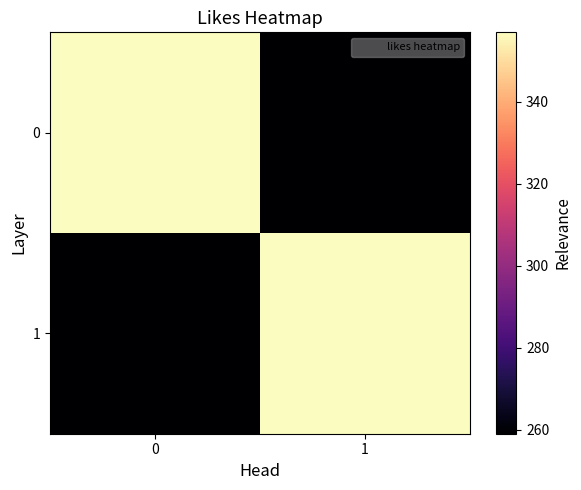

Which series has the largest range (max minus min)?

row_0